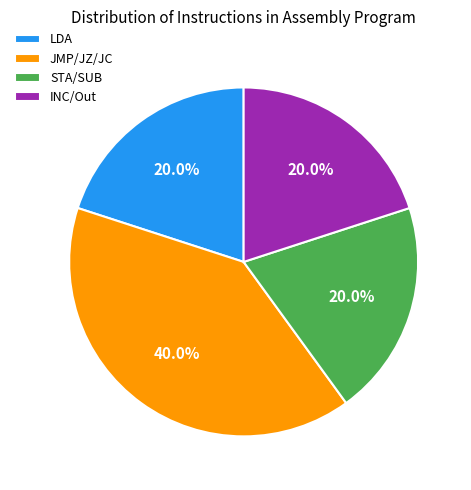

How much of the chart is everything except STA/SUB?

80.0%